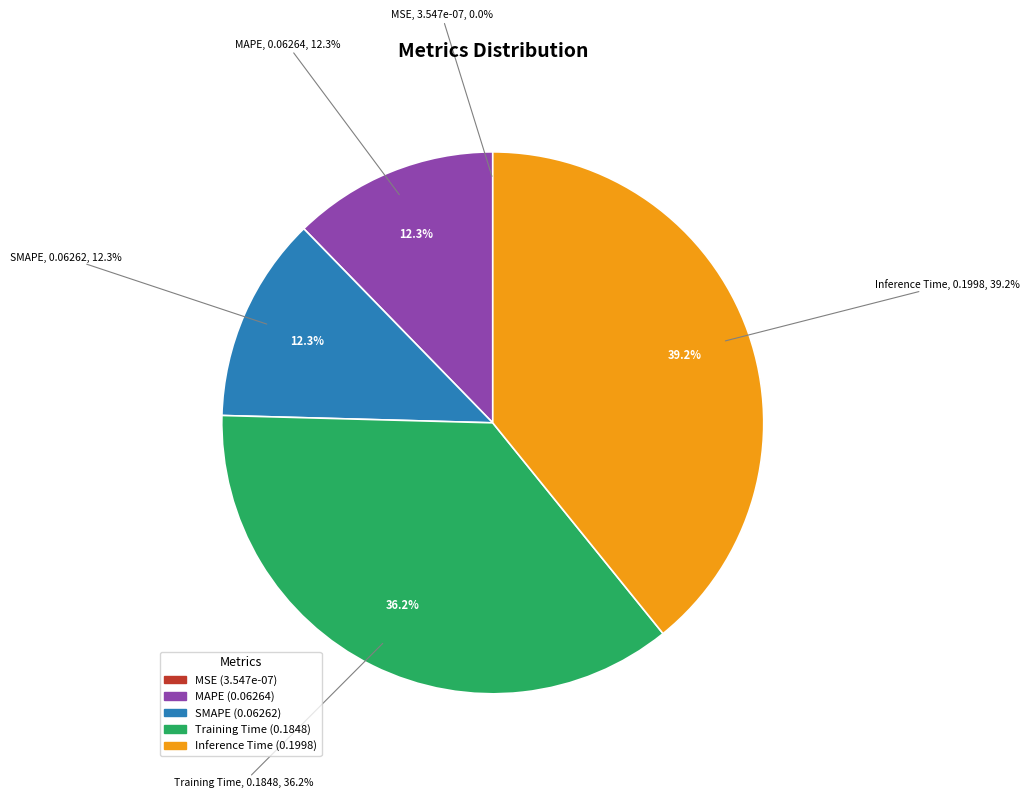

Is the sum of MSE and Inference Time greater than half?

No